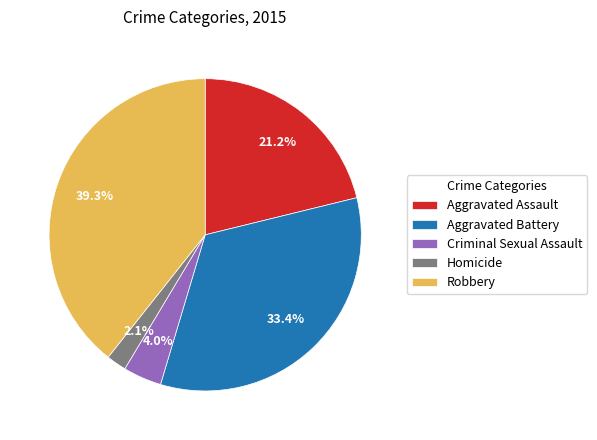

To the nearest percent, what portion does Aggravated Assault represent?

21%